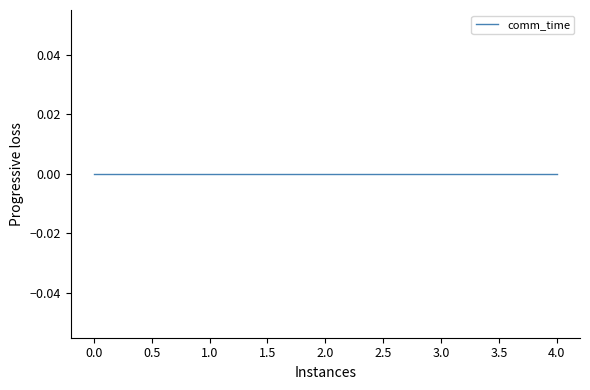

Is it true that kosaraju_time equals 51.5 at 1?

False